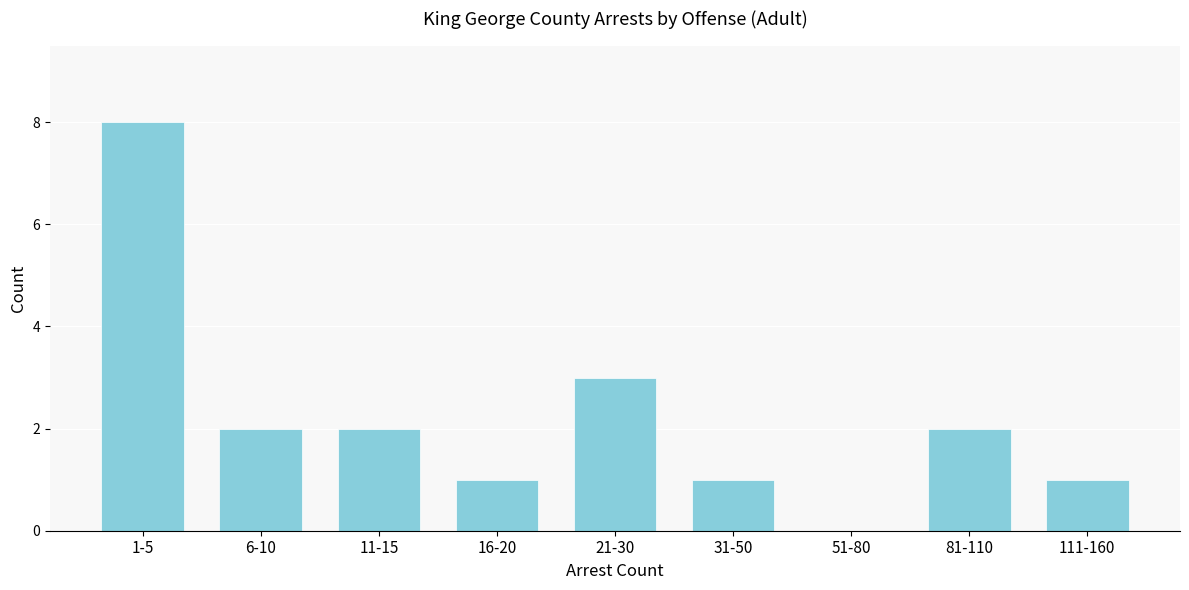

Reading left to right, extract all data points from this chart.

1-5=8	6-10=2	11-15=2	16-20=1	21-30=3	31-50=1	51-80=0	81-110=2	111-160=1